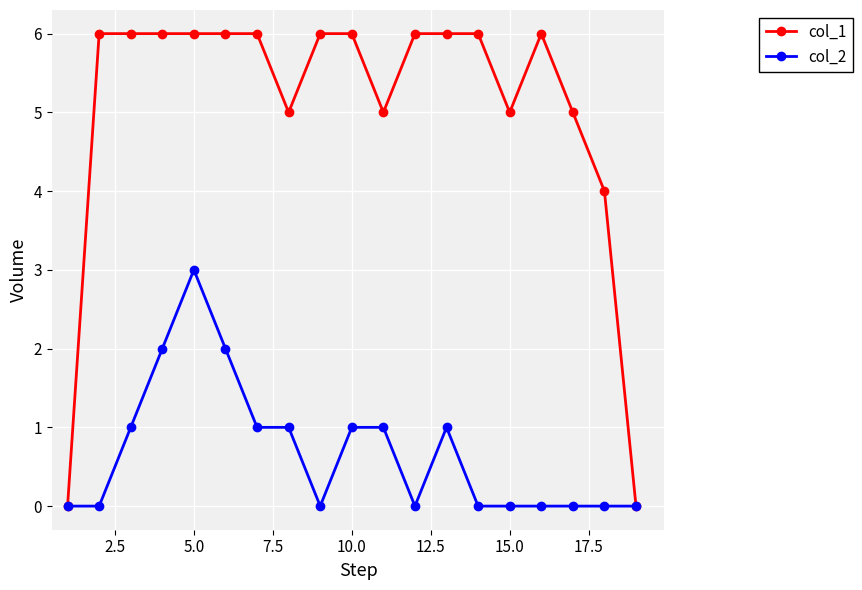

Which series has the largest range (max minus min)?

col_1